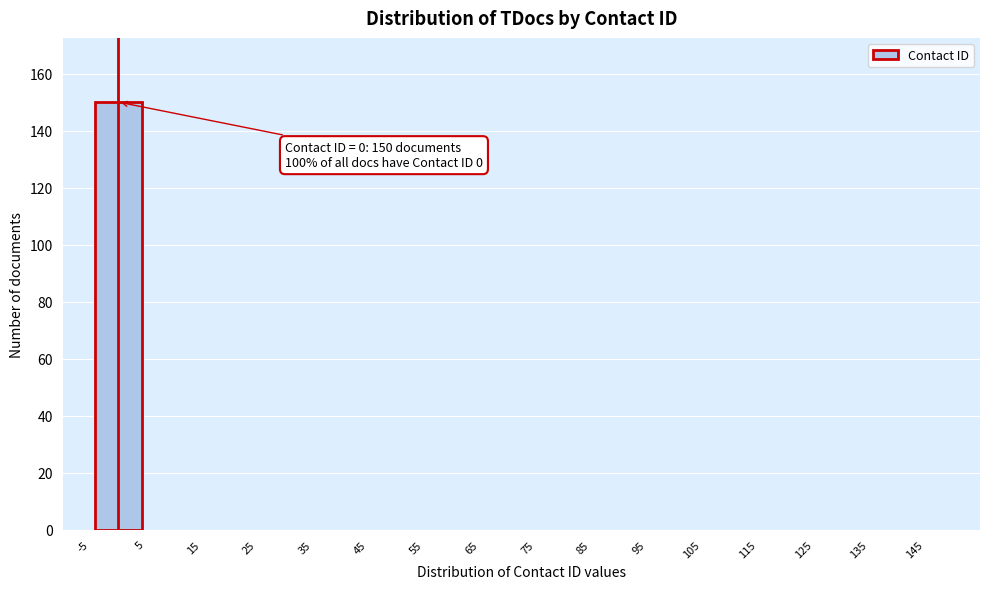

Which range on the x-axis has the tallest bar?

-5 to 5